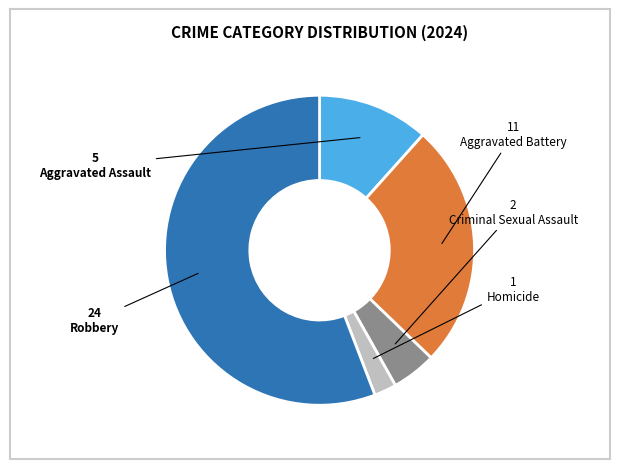

Combined, do Criminal Sexual Assault and Robbery account for over 50%?

Yes